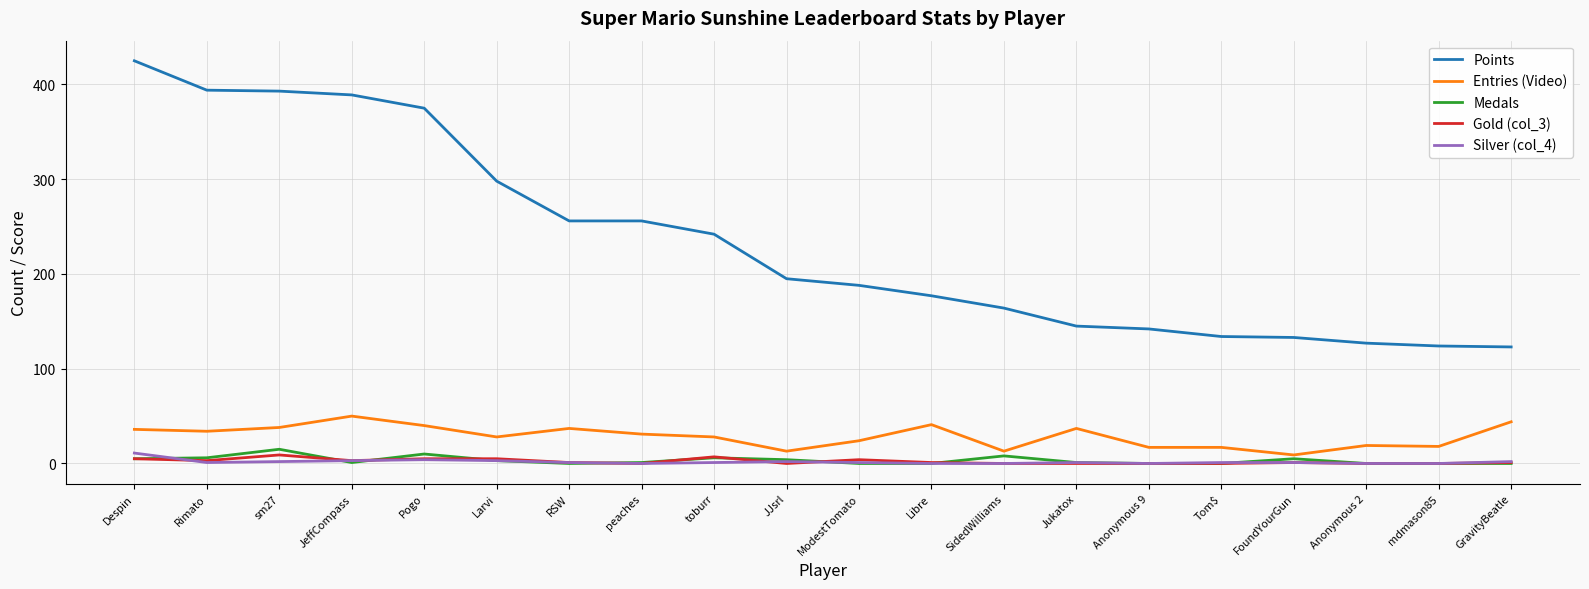

What is the difference between the second highest and minimum values in the Silver (col_4) series?

4